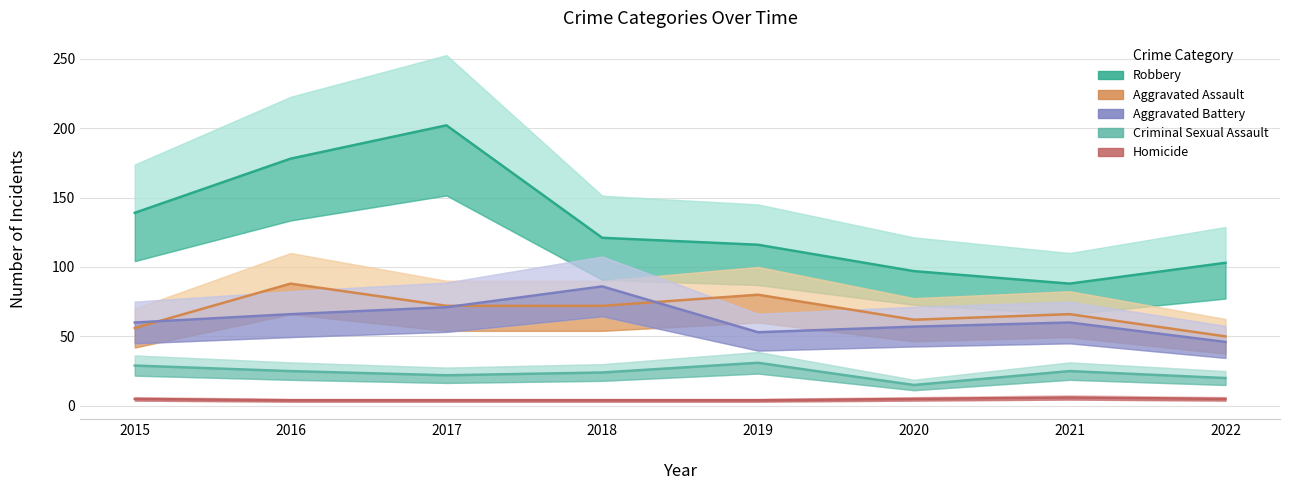

What is the minimum value shown in the chart?

4